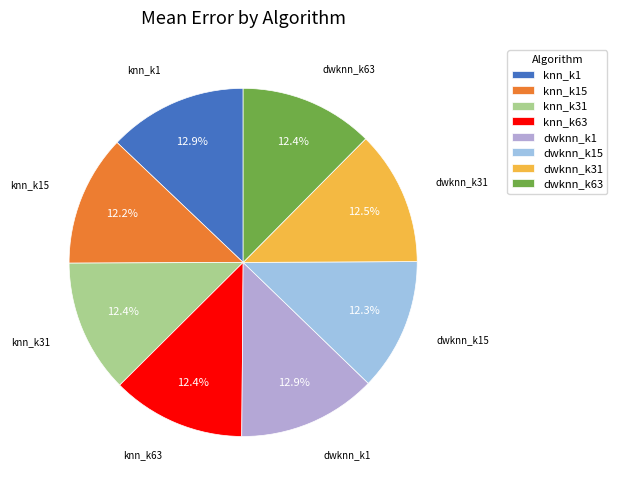

To the nearest percent, what portion does dwknn_k15 represent?

12%